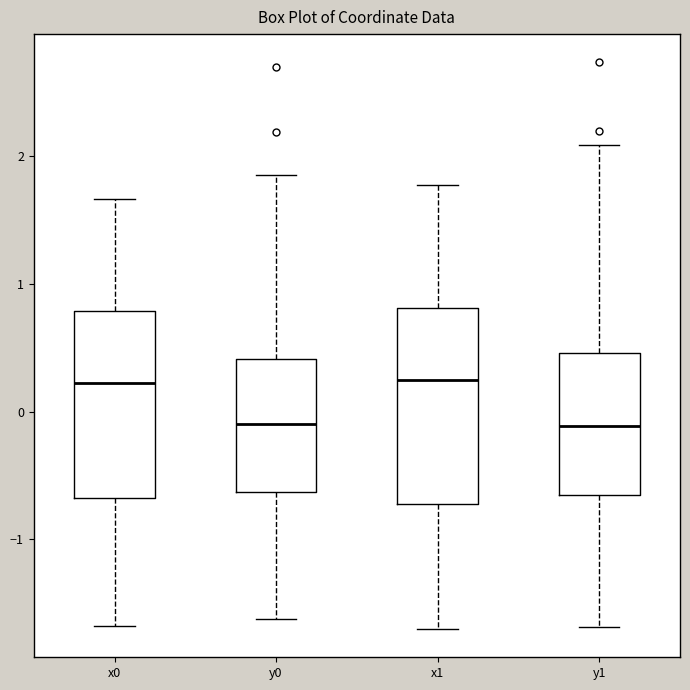

Reading left to right, transcribe this box plot: for each box, give where its median line is, the range the box spans, and where its two whiskers end, as read against the y-axis. The values are not printed on the chart, so give them approximately, as read against the axis.

x0: median 0.2, box -0.7 to 0.8, whiskers -1.7 to 1.7
y0: median -0.1, box -0.6 to 0.4, whiskers -1.6 to 1.9
x1: median 0.2, box -0.7 to 0.8, whiskers -1.7 to 1.8
y1: median -0.1, box -0.7 to 0.5, whiskers -1.7 to 2.1